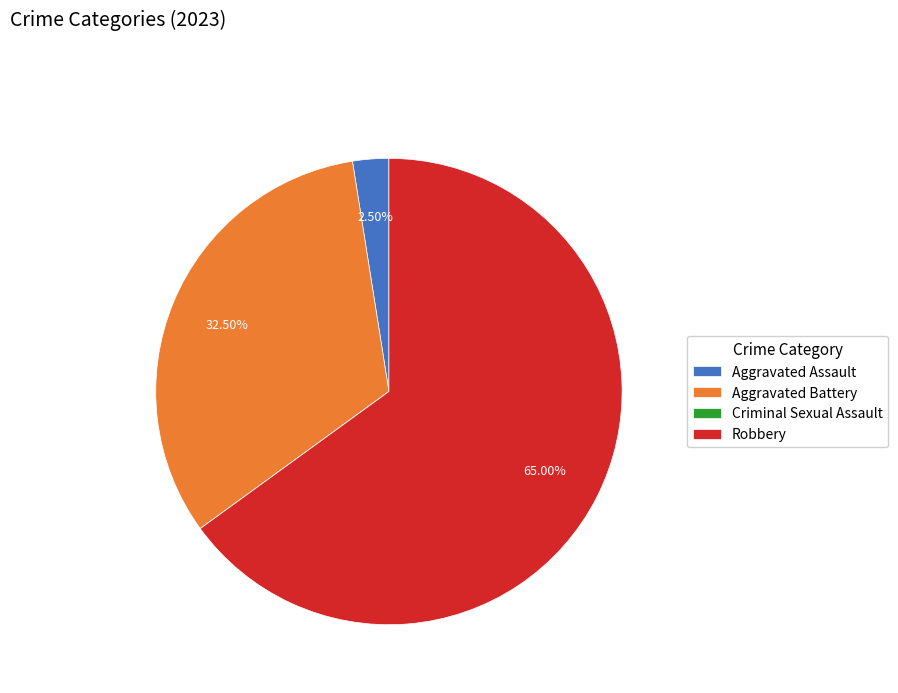

Is there any slice that represents more than half of the pie?

Yes